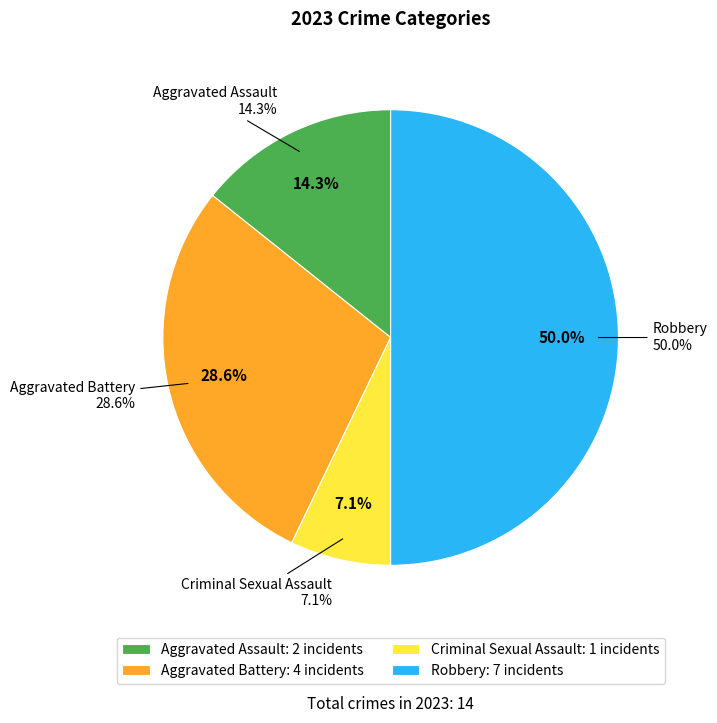

Is it true that Aggravated Battery is 29% of the pie?

True